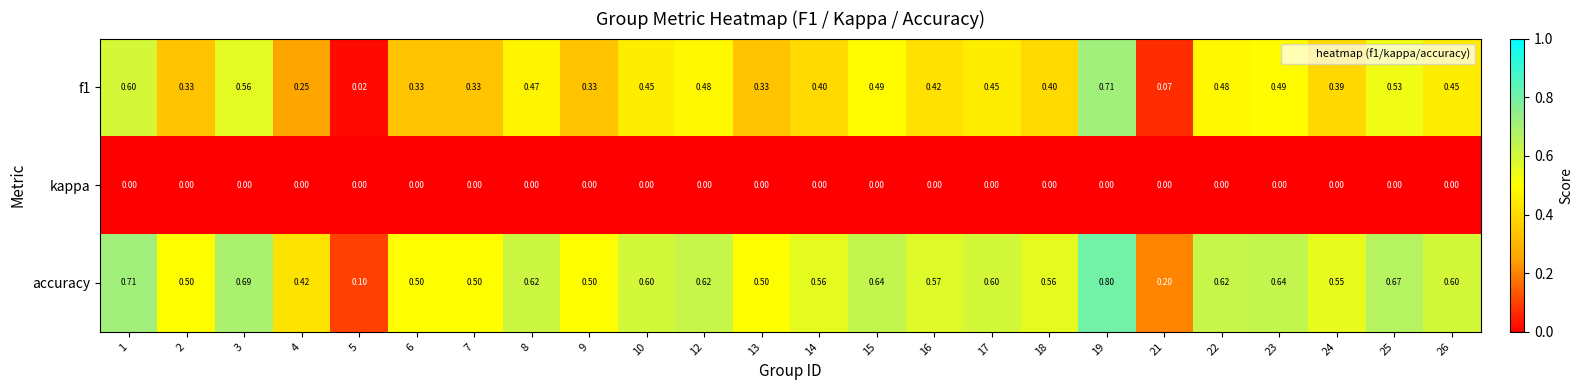

Which series has the widest spread of values?

accuracy